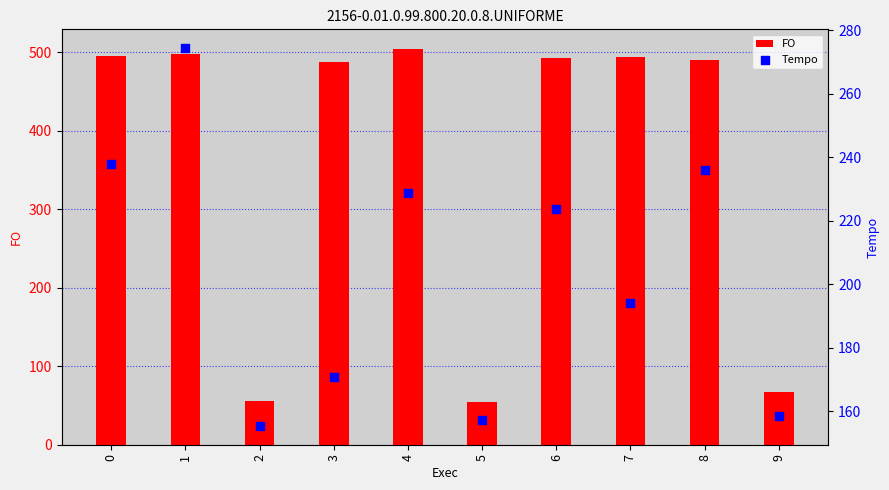

Which series has the largest total across all categories?

FO